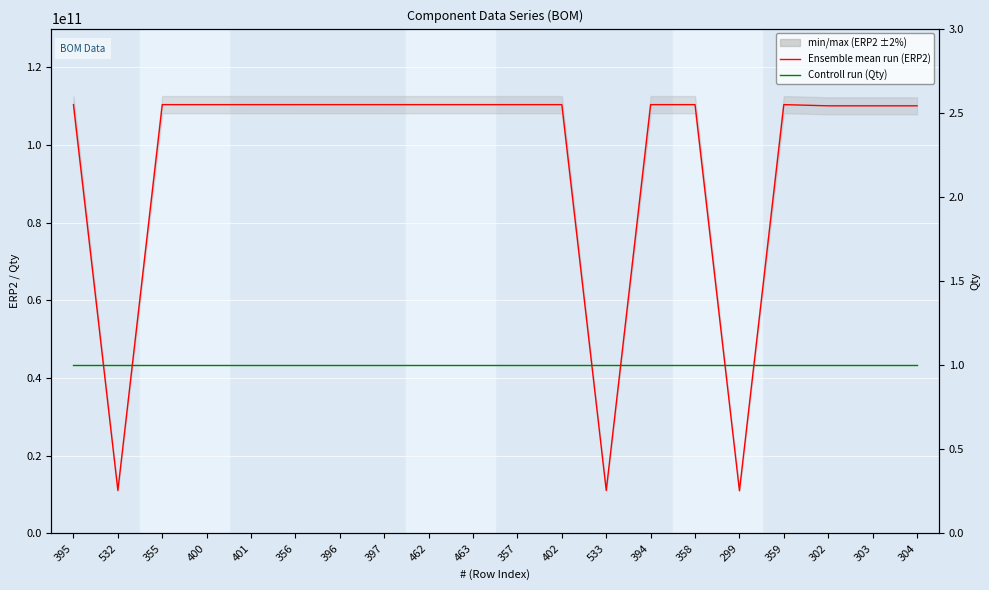

Read the Ensemble mean run (ERP2) value at 299, to the nearest 10.

11015221000